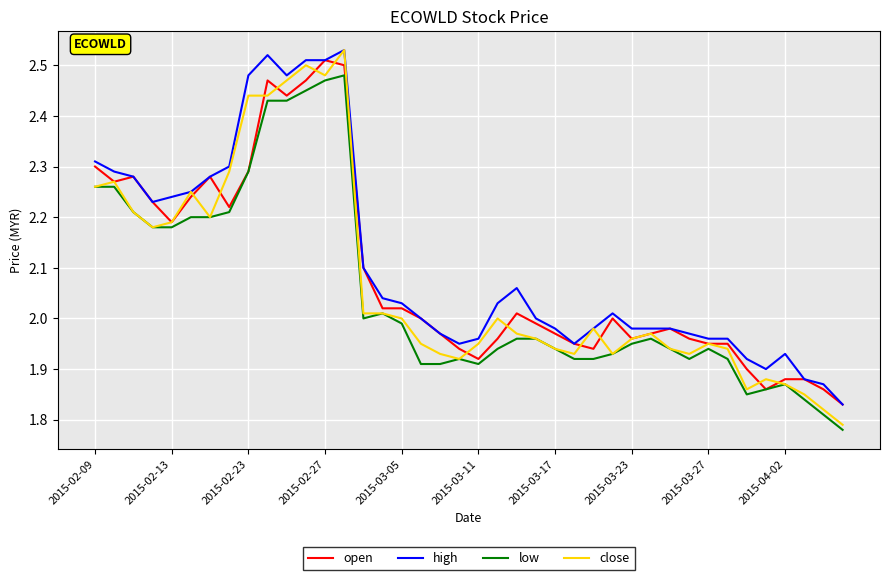

Which series has the widest spread of values?

close